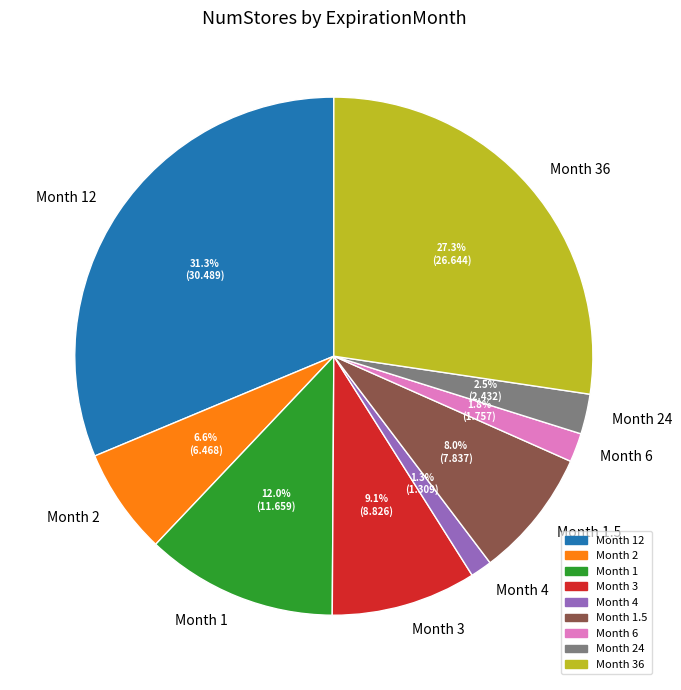

Count the number of slices in the pie.

9